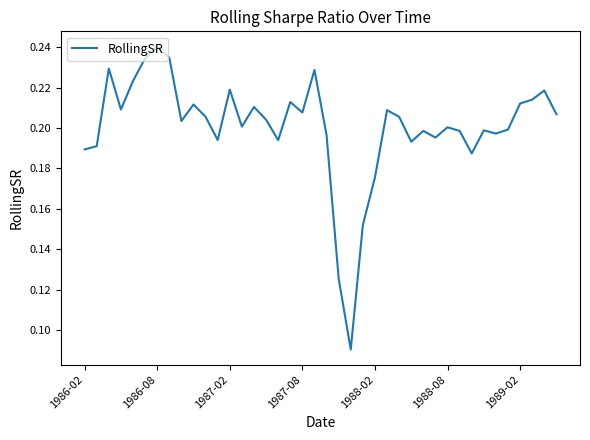

How many lines are shown in the chart?

1